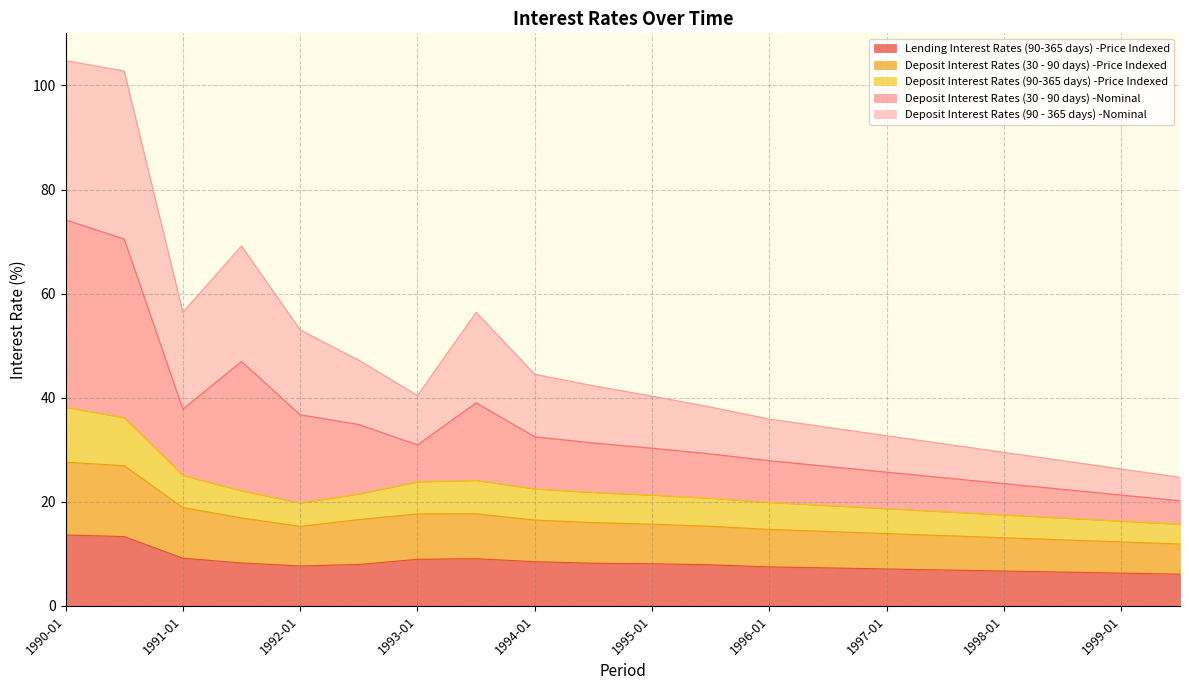

What is the value of the Deposit Interest Rates (30 - 90 days) -Price Indexed point at the 14th from the left?

14.3